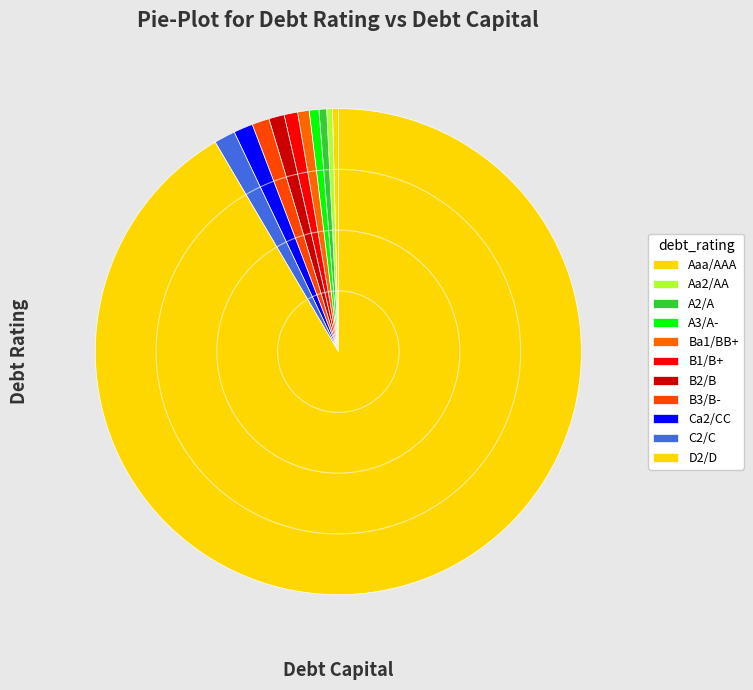

How many slices are in this pie chart?

11